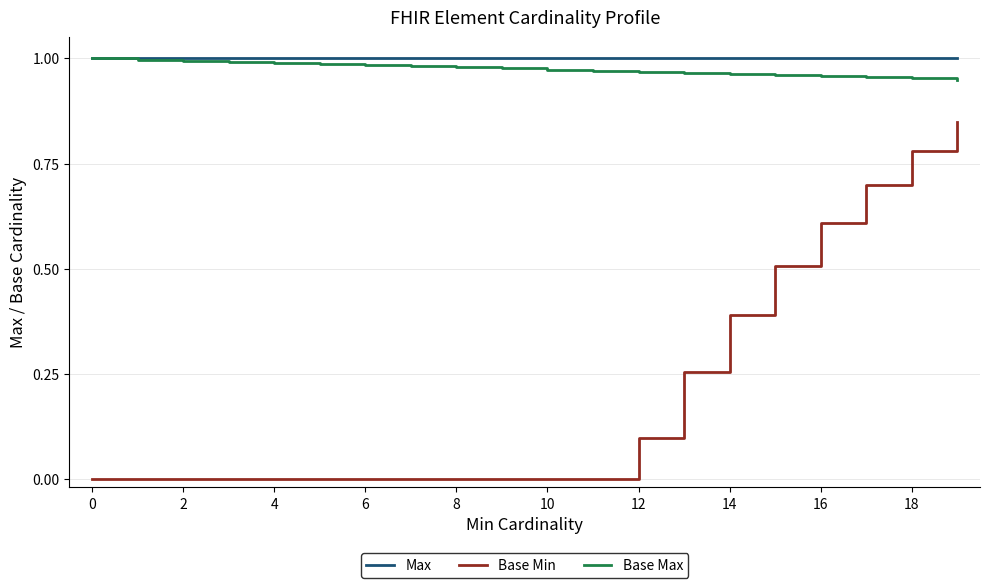

True or false: Max and Base Min cross at least once.

False